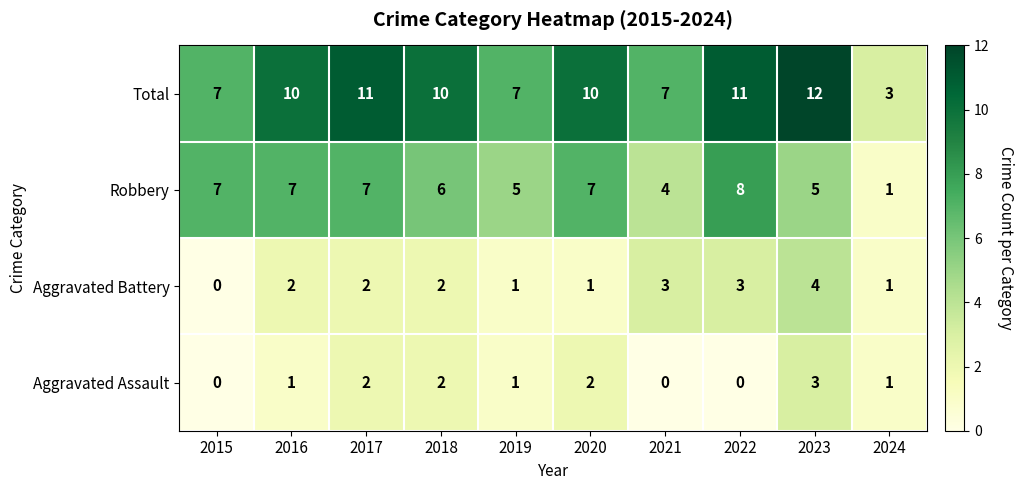

Rank the series by their maximum value, from lowest to highest.

Aggravated Assault, Aggravated Battery, Robbery, Total